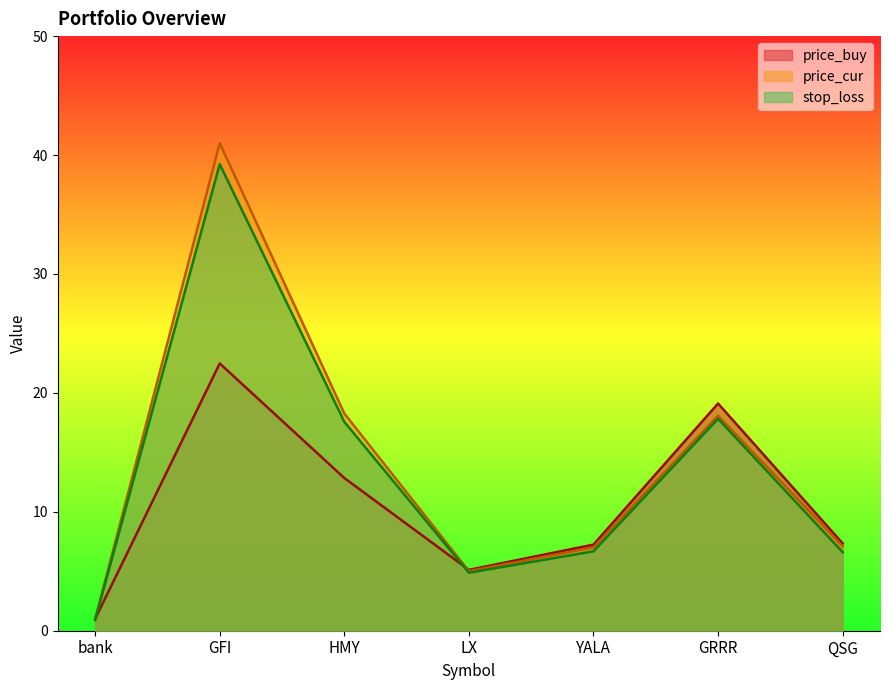

True or false: price_cur and stop_loss cross at least once.

False